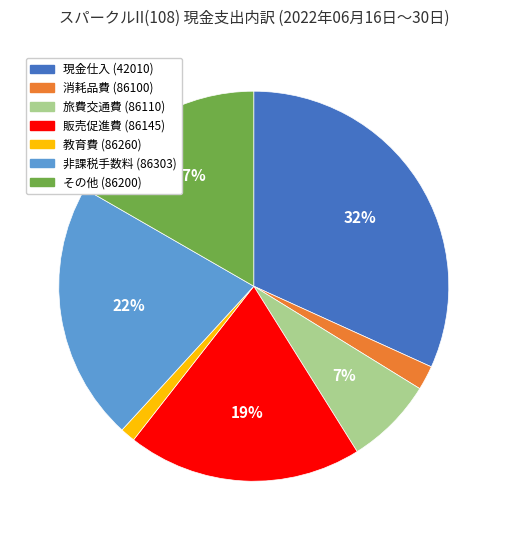

Which category has the smallest portion of the pie?

教育費 (86260)